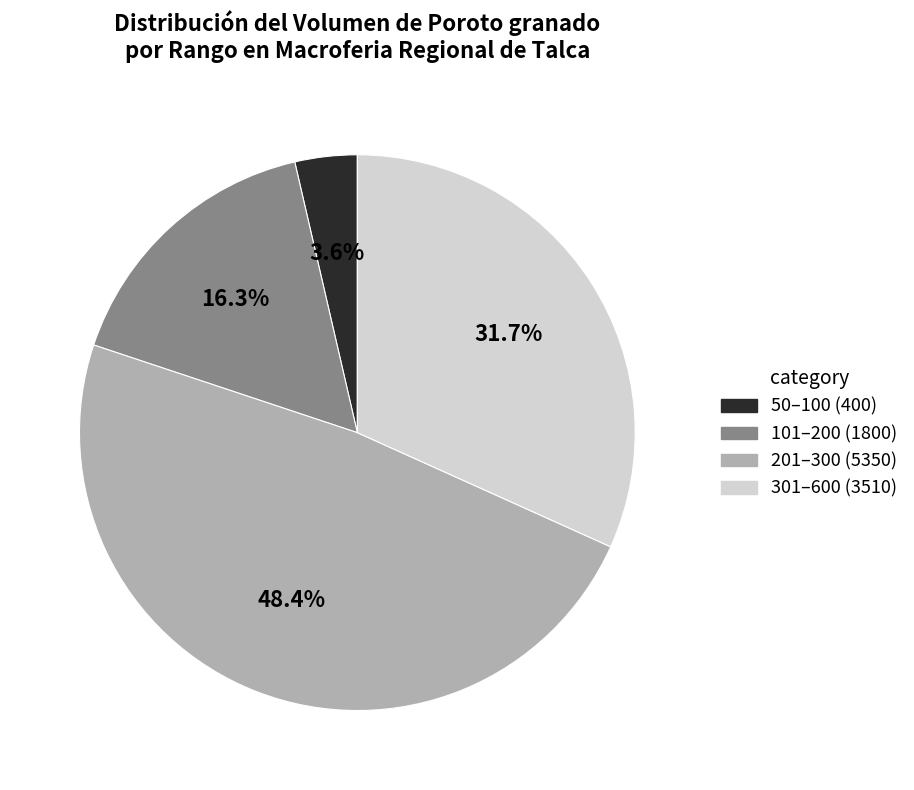

Does any single category account for the majority?

No